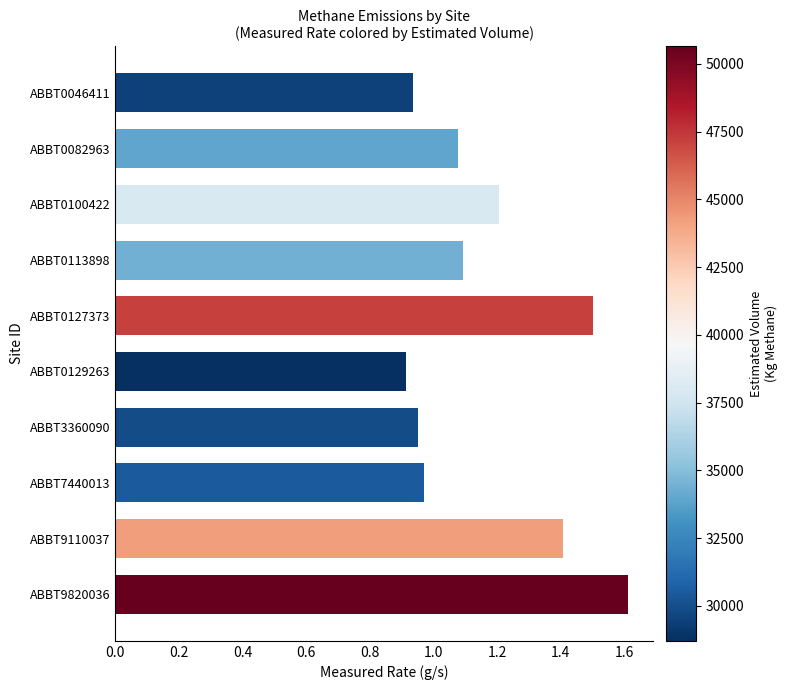

What is the average value?

1.2